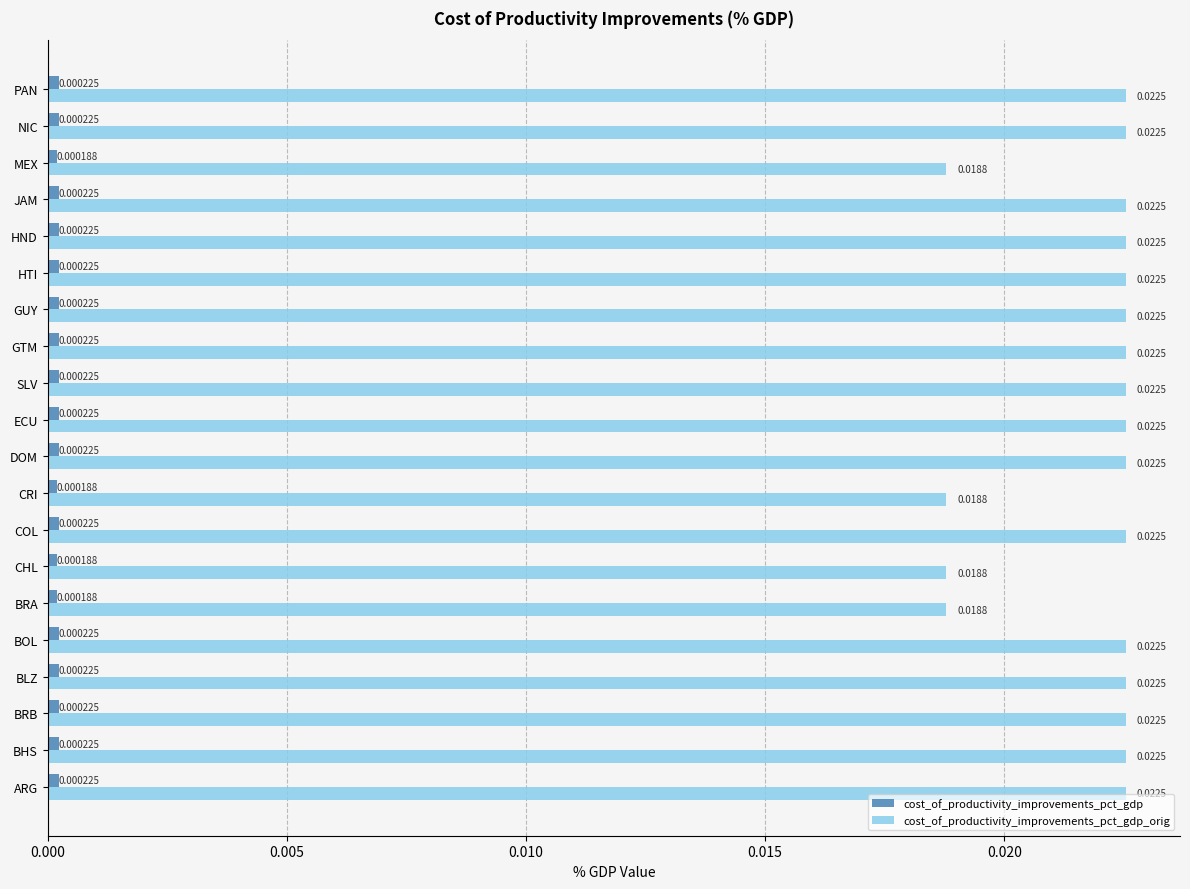

At how many categories does at least one series exceed 0?

20